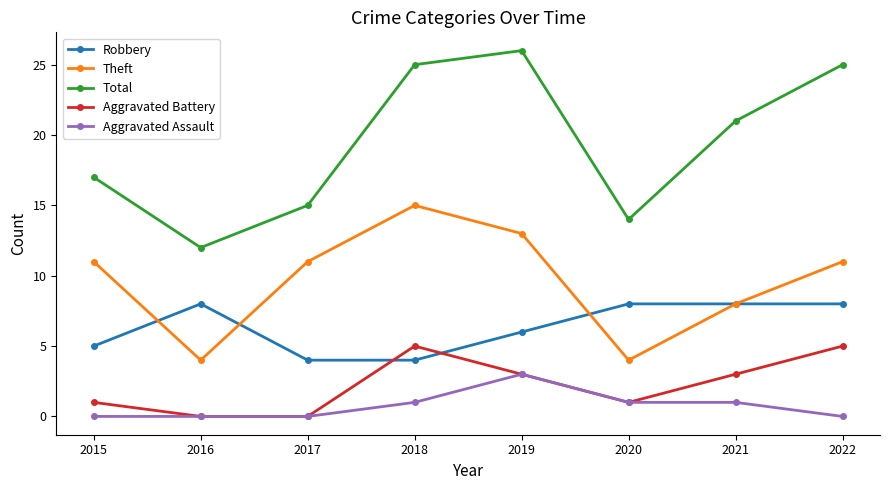

Is the value of Theft at 2019 greater than the value of Aggravated Assault at 2022?

Yes